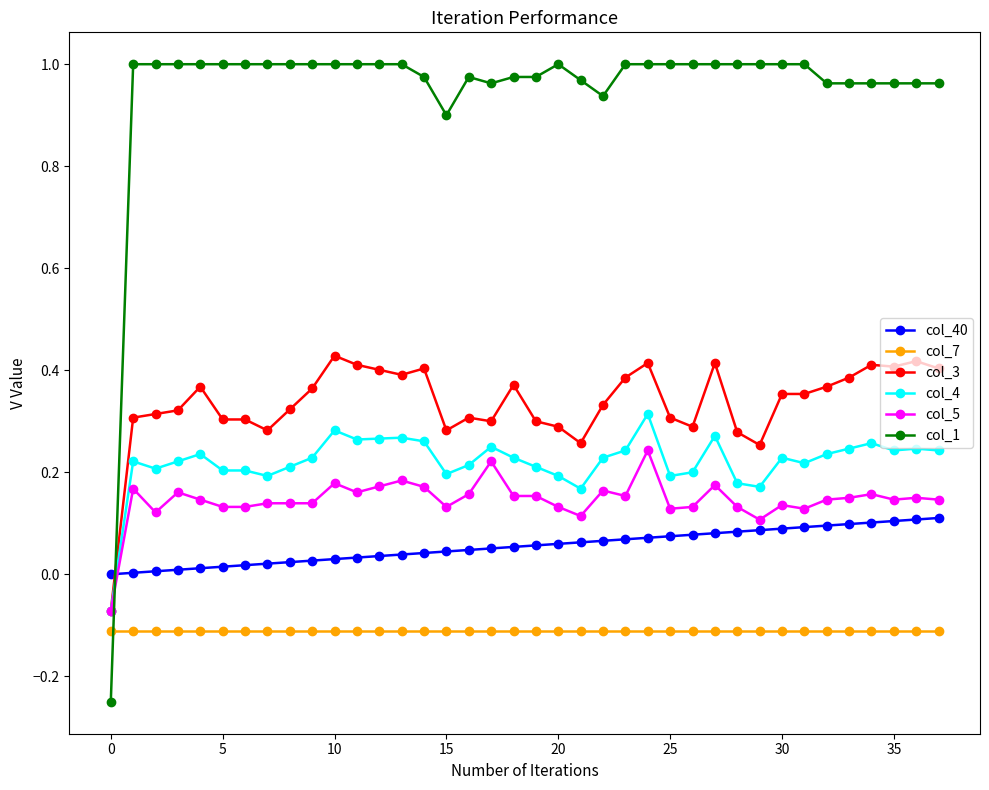

How many values in the col_4 series are below 0?

1